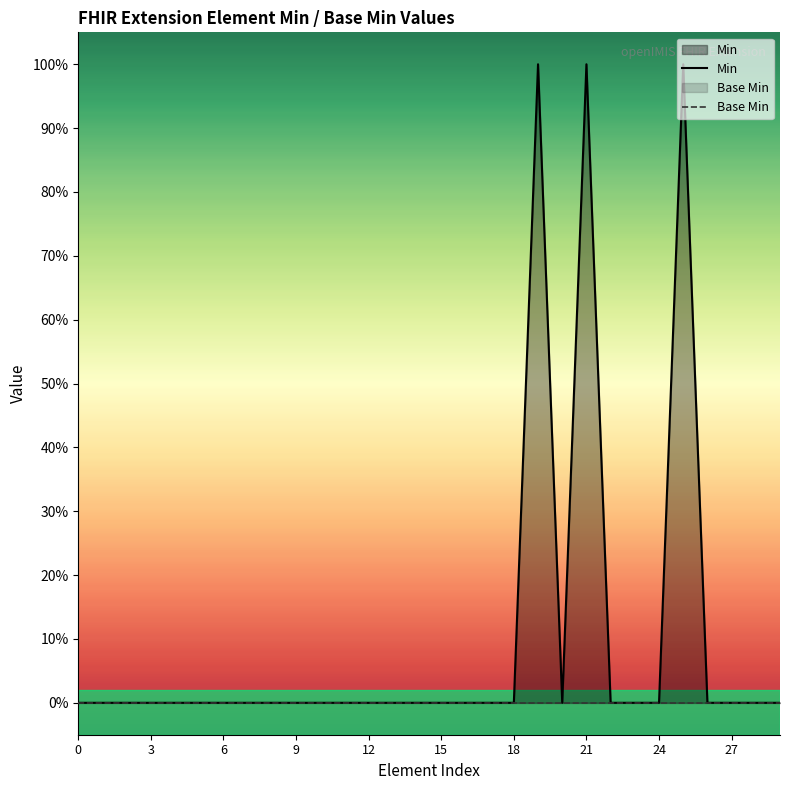

What are all the series names shown in the legend?

Min, Base Min